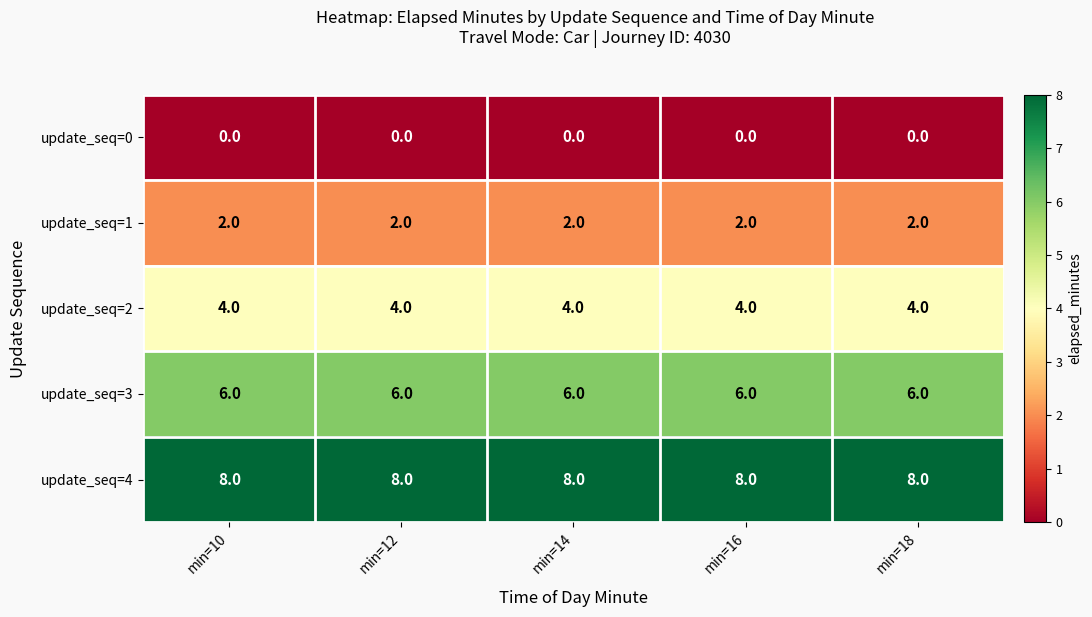

What is the minimum value for update_seq=3?

6